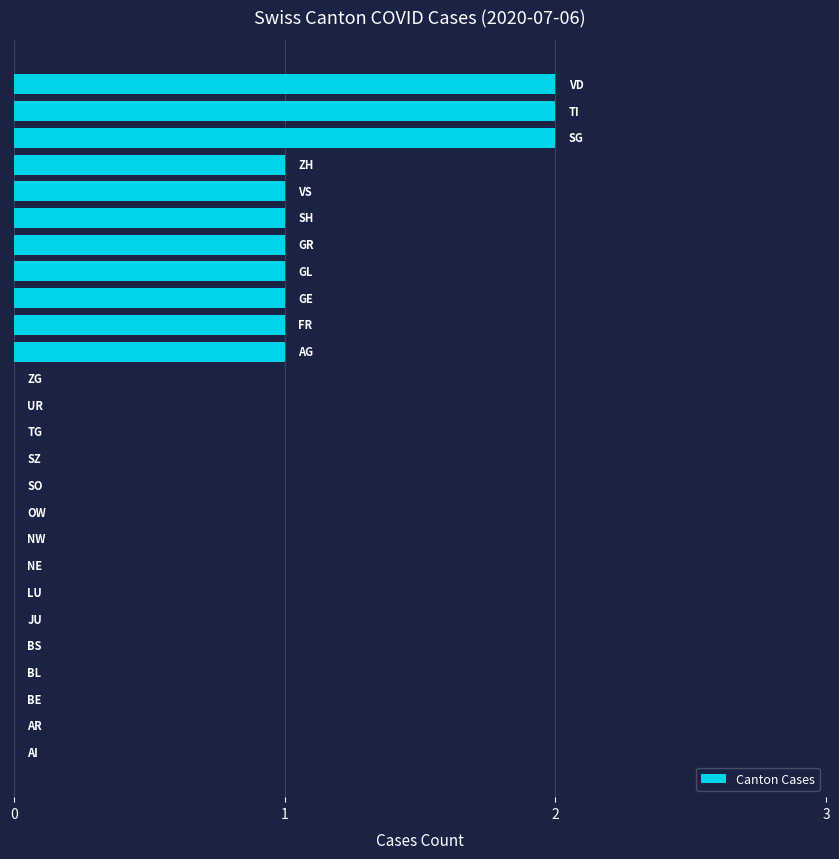

What is the sum of all values?

14